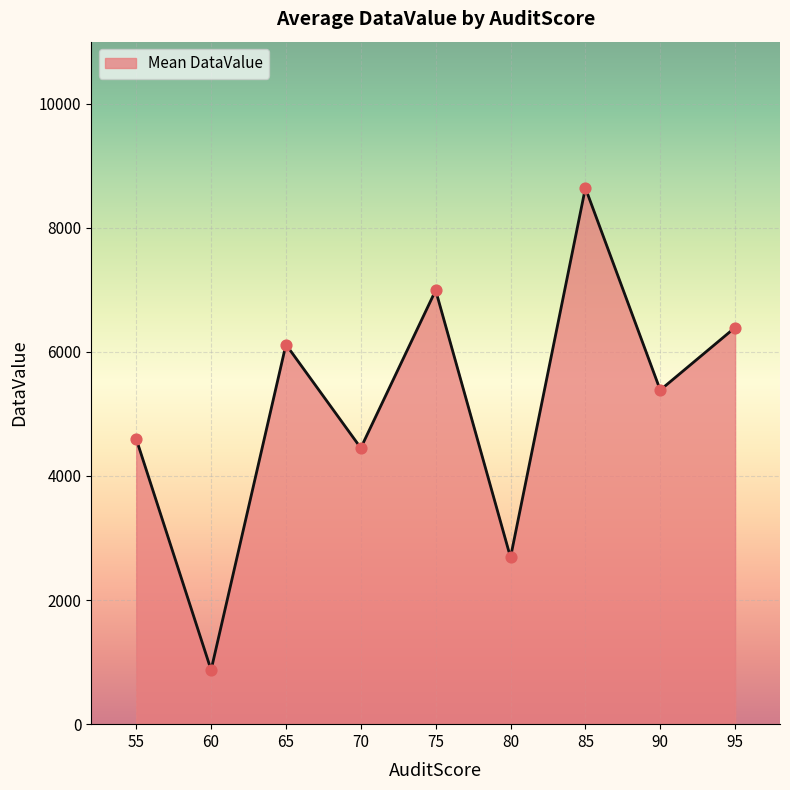

Which has a higher value, 70 or 95?

95